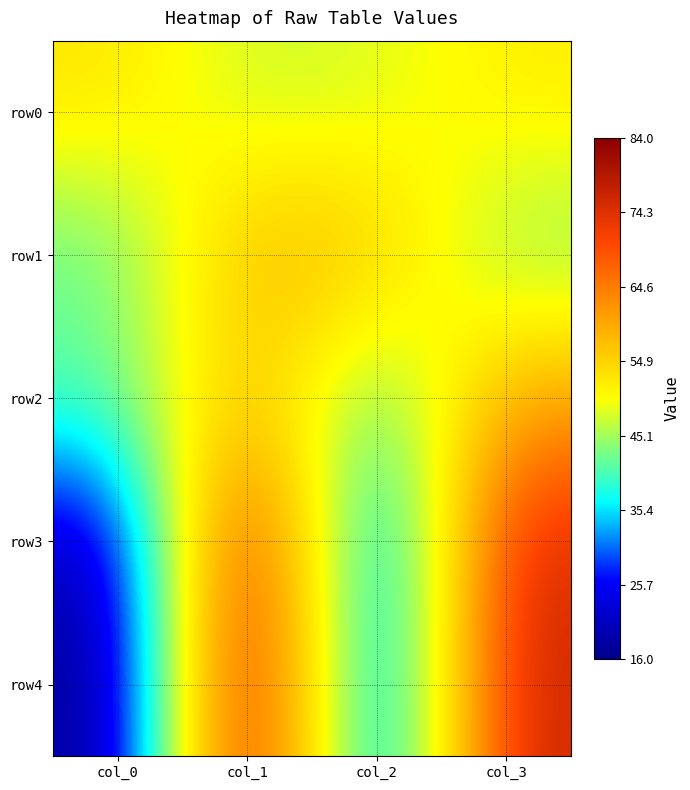

Between col_2 and col_0, which is larger?

col_0